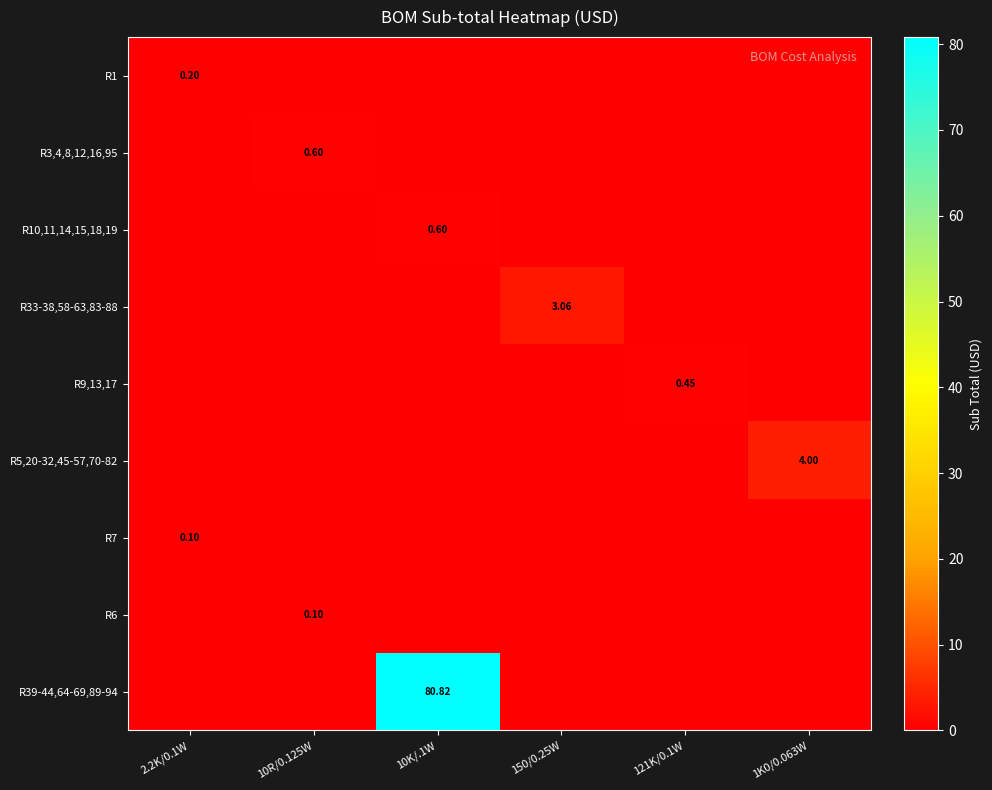

What is the difference between the highest and lowest values at 150/0.25W?

3.1